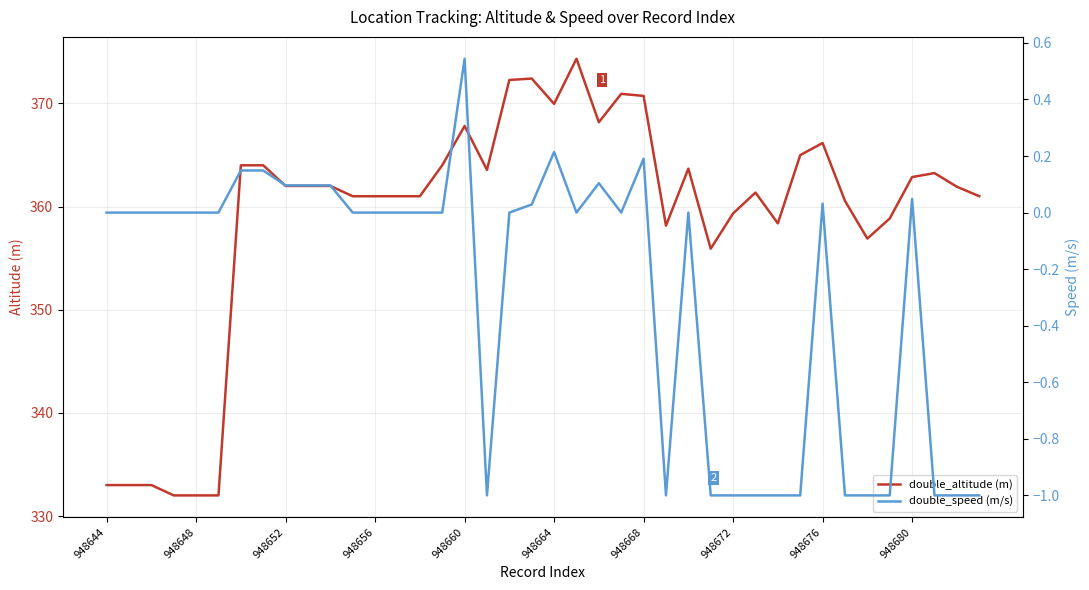

True or false: double_altitude (m) has a value of 204.4 at 948664.

False